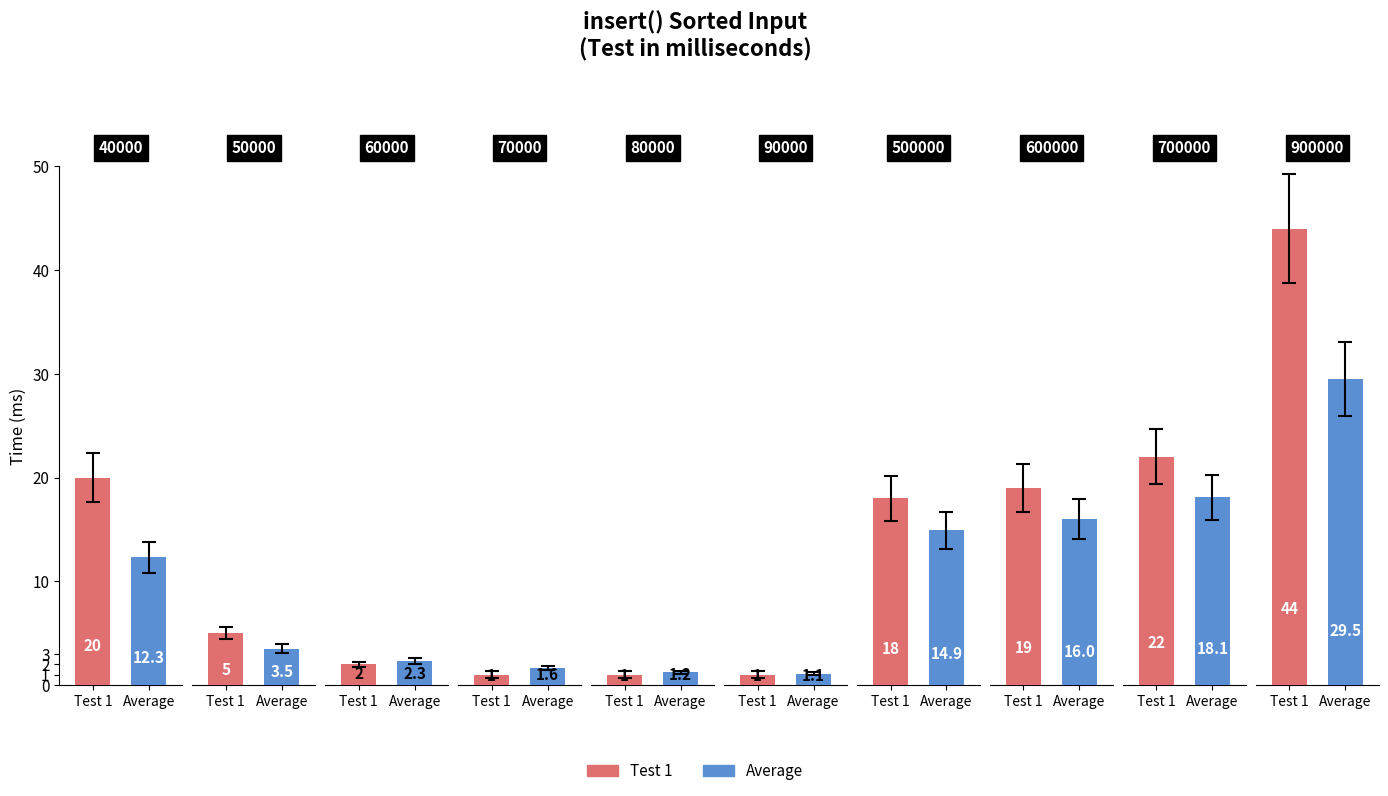

What is the difference between the maximum and minimum values in the Average series?

28.4